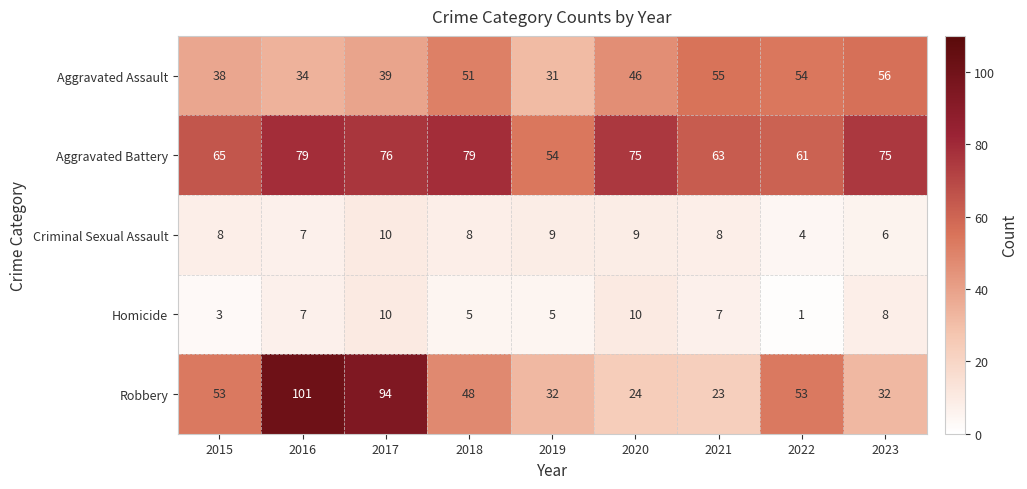

Is the value of Homicide at 2016 greater than the value of Aggravated Assault at 2023?

No